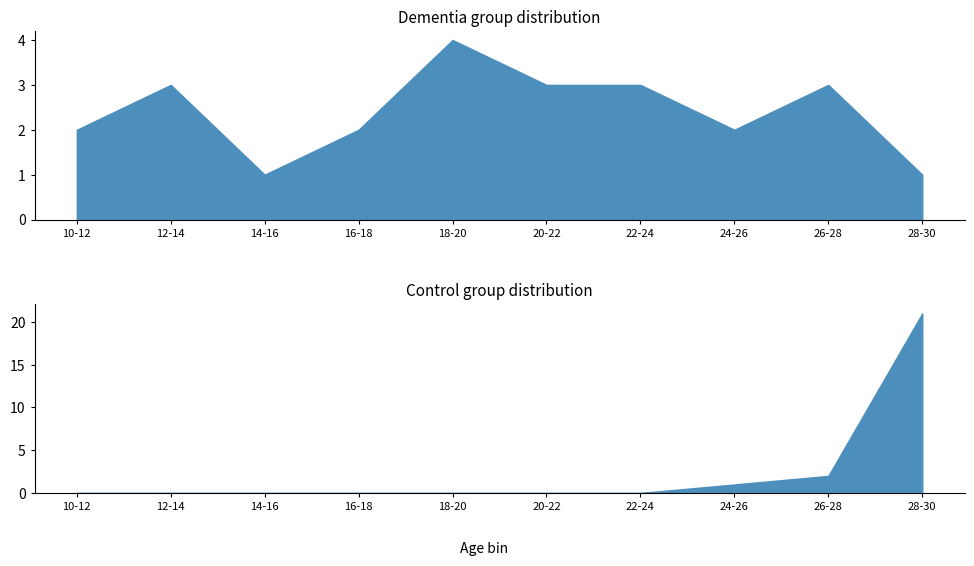

At how many categories does at least one series exceed 9?

1